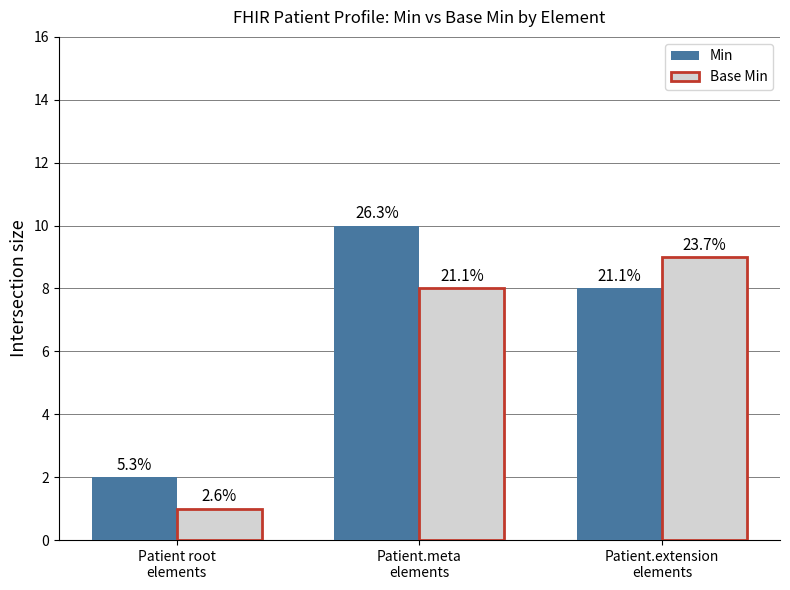

How many bars are there in total?

6